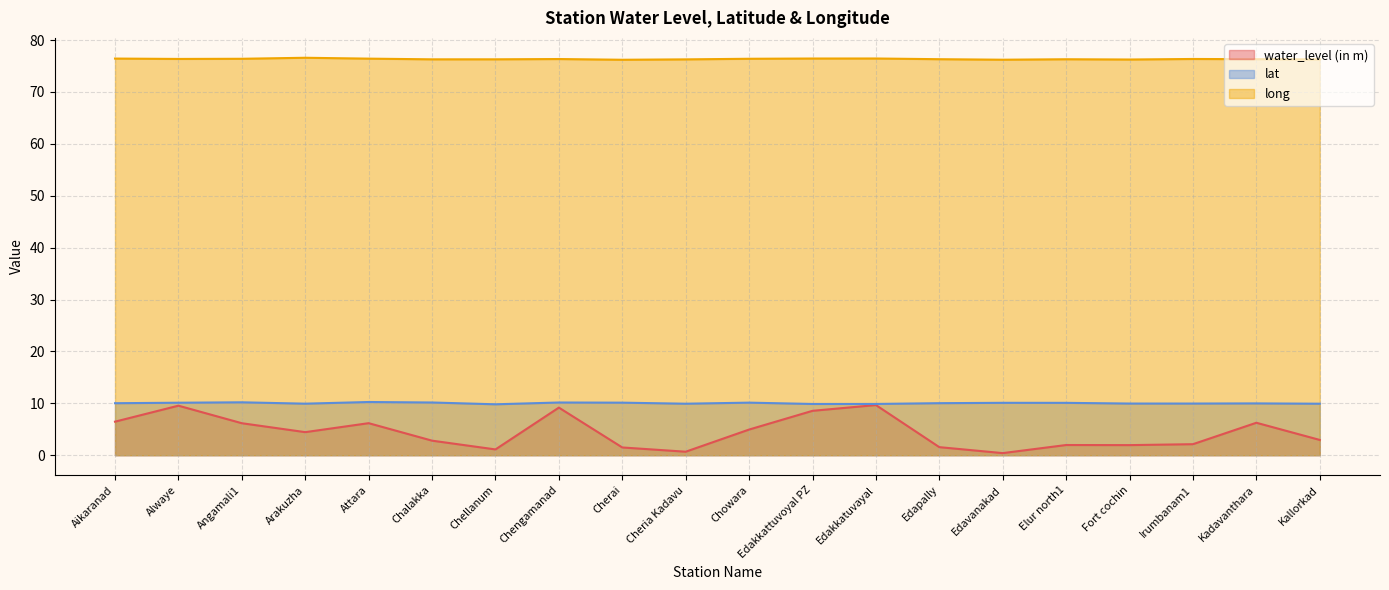

Which series changed the most between Cherai and Edavanakad?

water_level (in m)